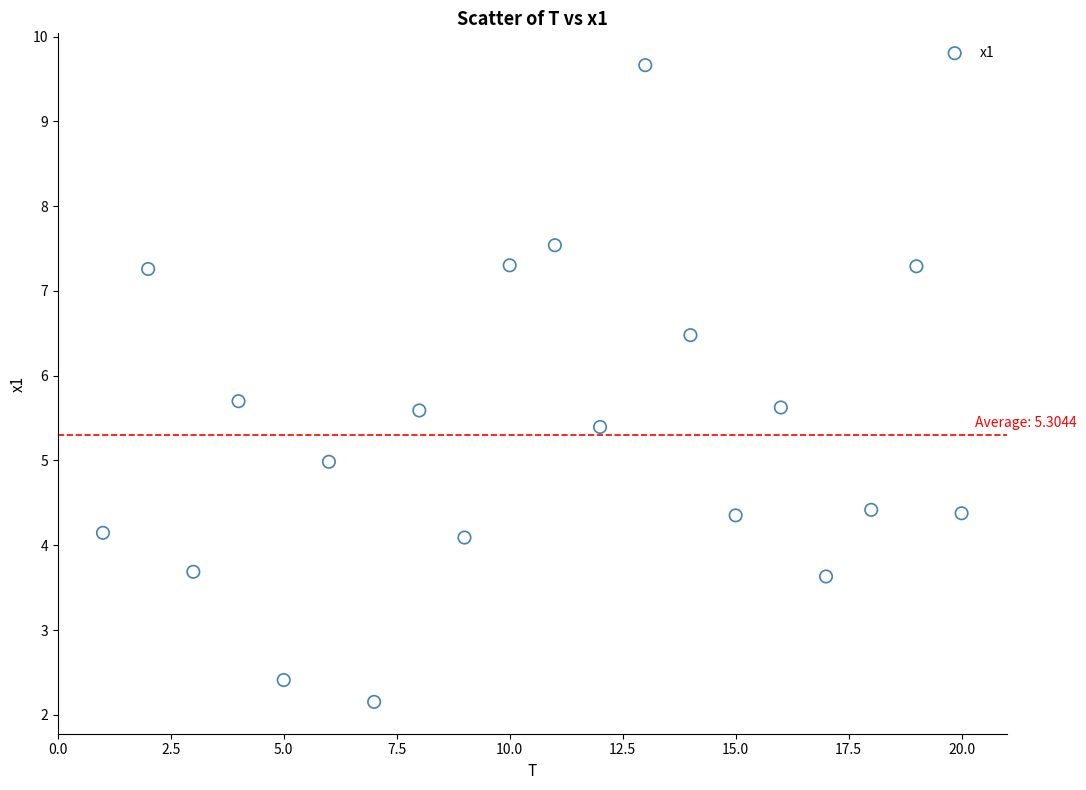

What is the range of Y values (max minus min)?

7.5